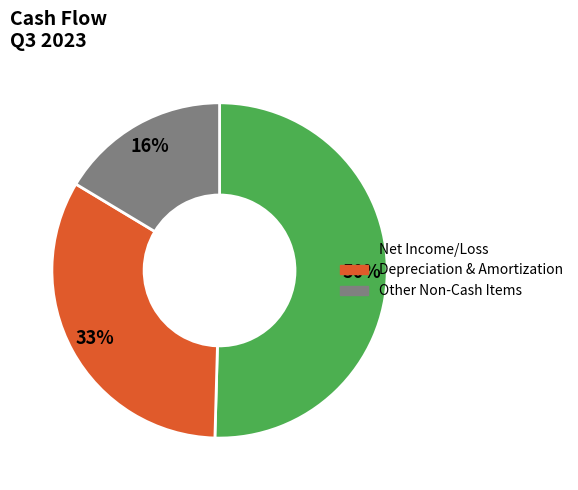

To the nearest percent, what is the average slice percentage?

33%